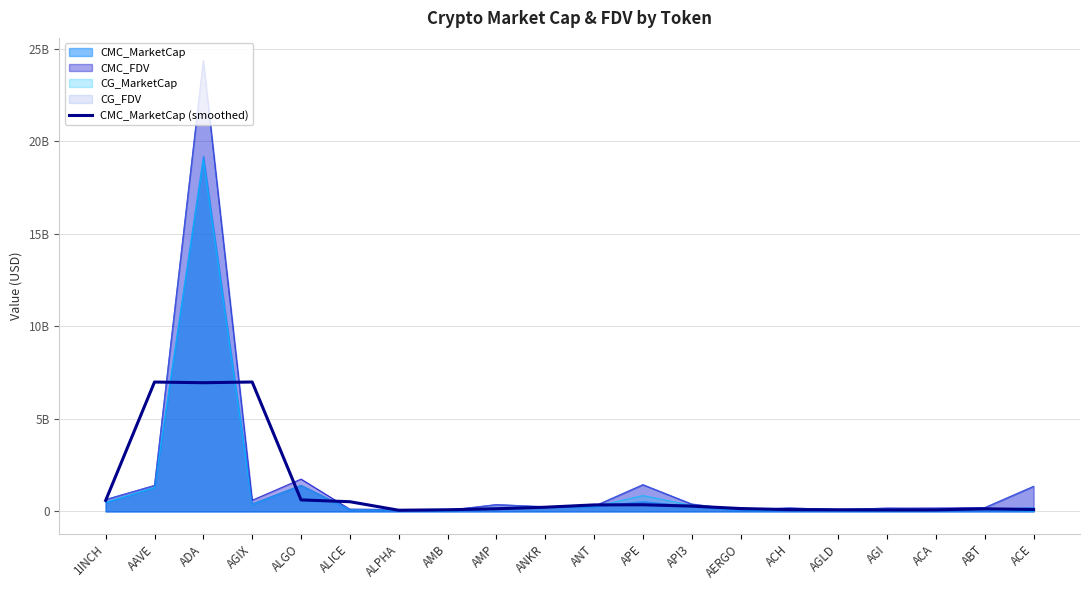

The value at AAVE is 6991291683.4. True or false?

True